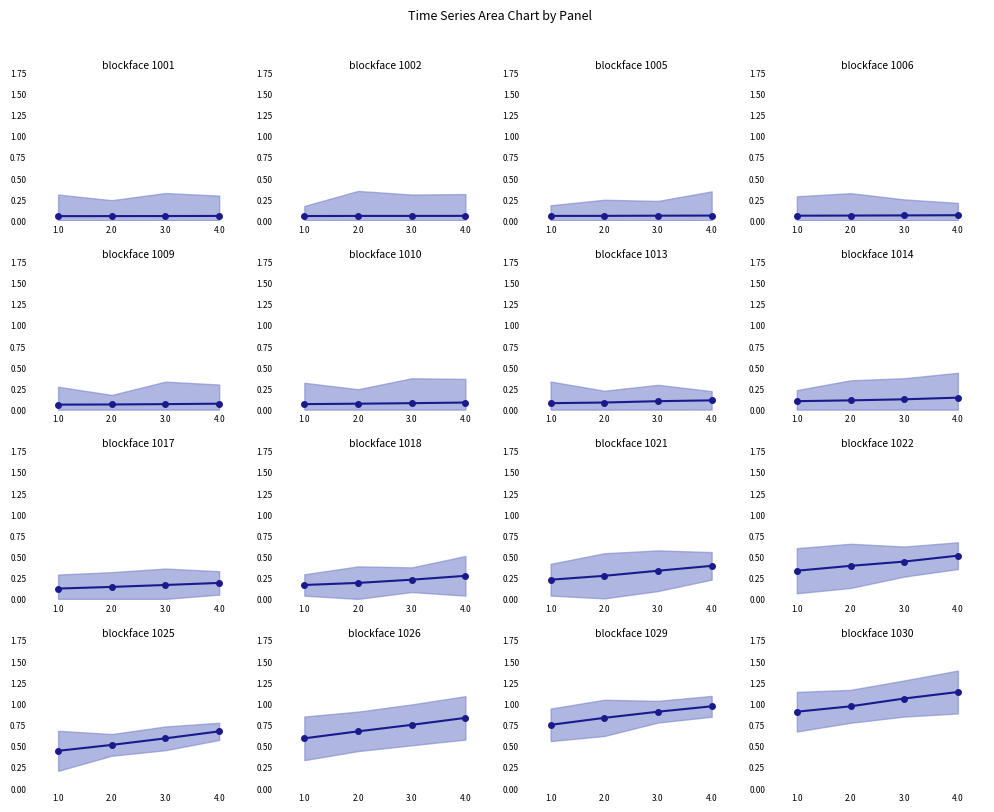

Which has a higher value, 4.0 or 1.0?

4.0